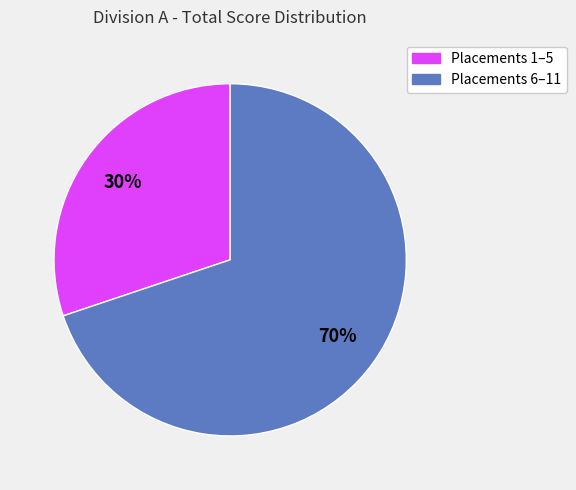

To the nearest percent, what is the average slice percentage?

50%